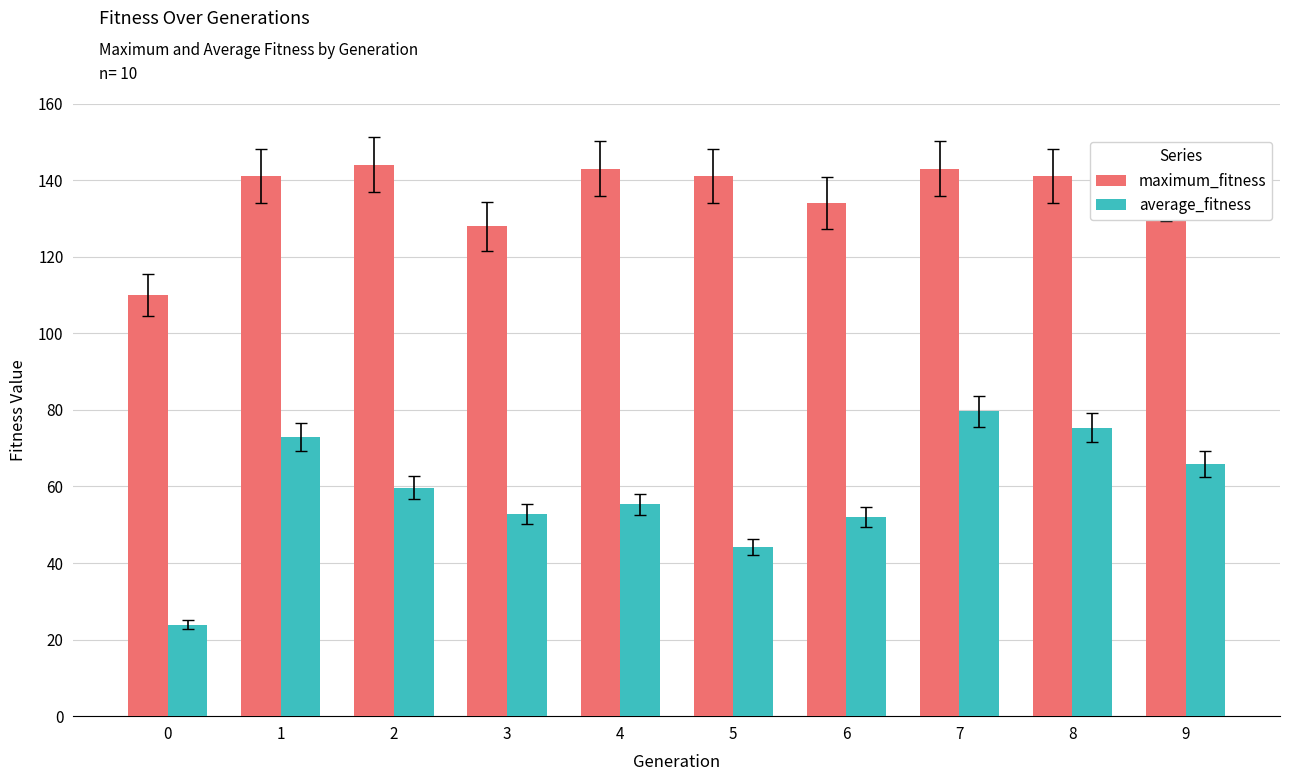

What is the difference between the second highest and second lowest values in the maximum_fitness series?

15.0